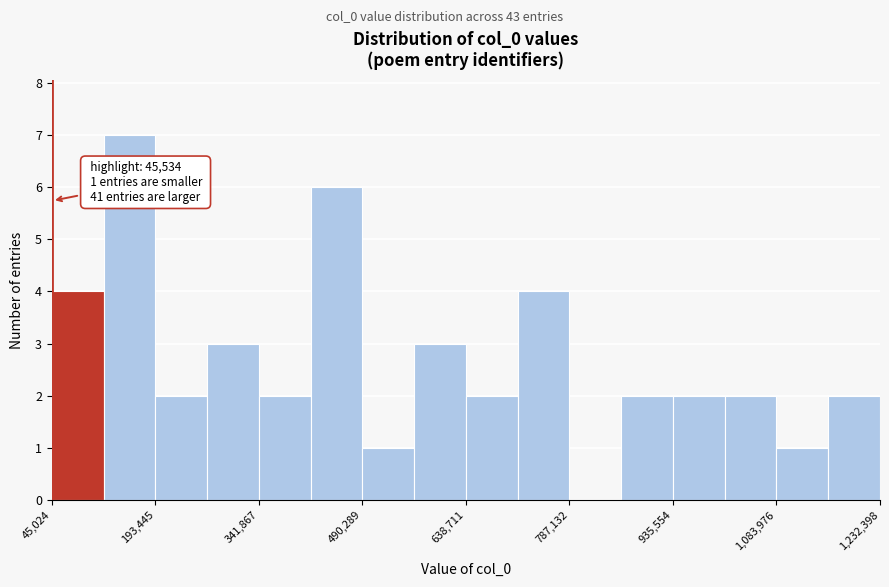

Read against the x-axis, roughly where is the centre of the tallest bar?

160000